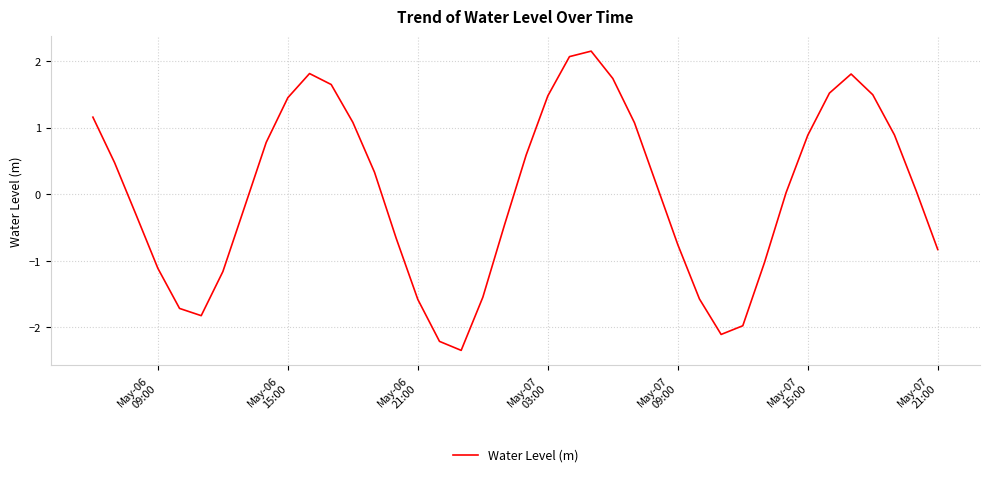

What is the minimum value shown in the chart?

-2.3